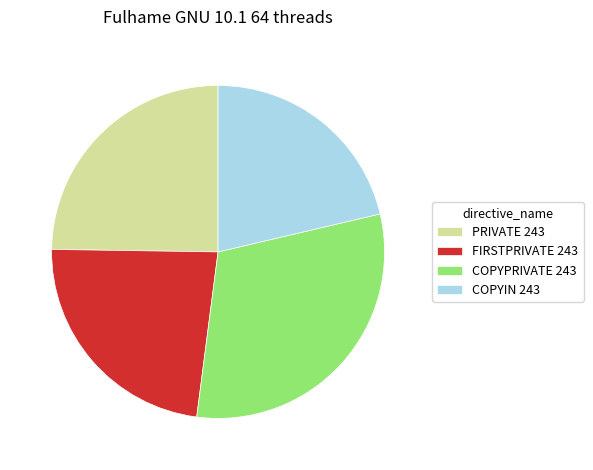

True or false: COPYPRIVATE 243 accounts for 41% of the total.

False